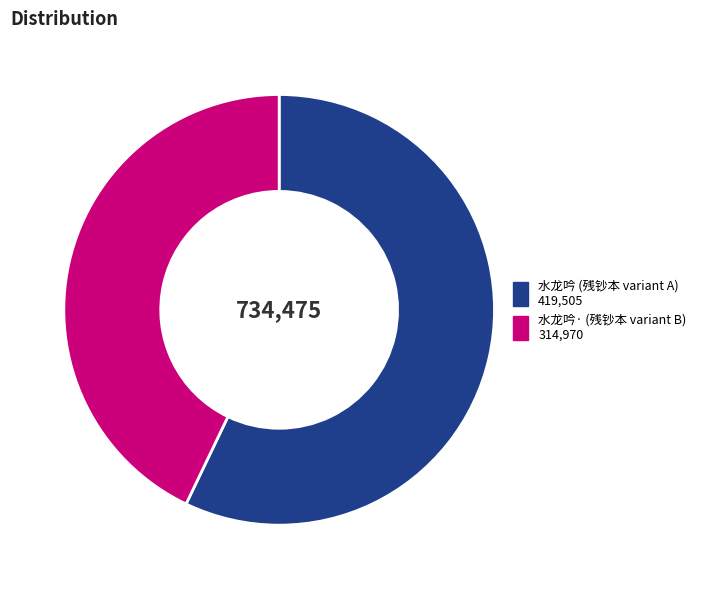

Is there a majority slice in this chart?

Yes